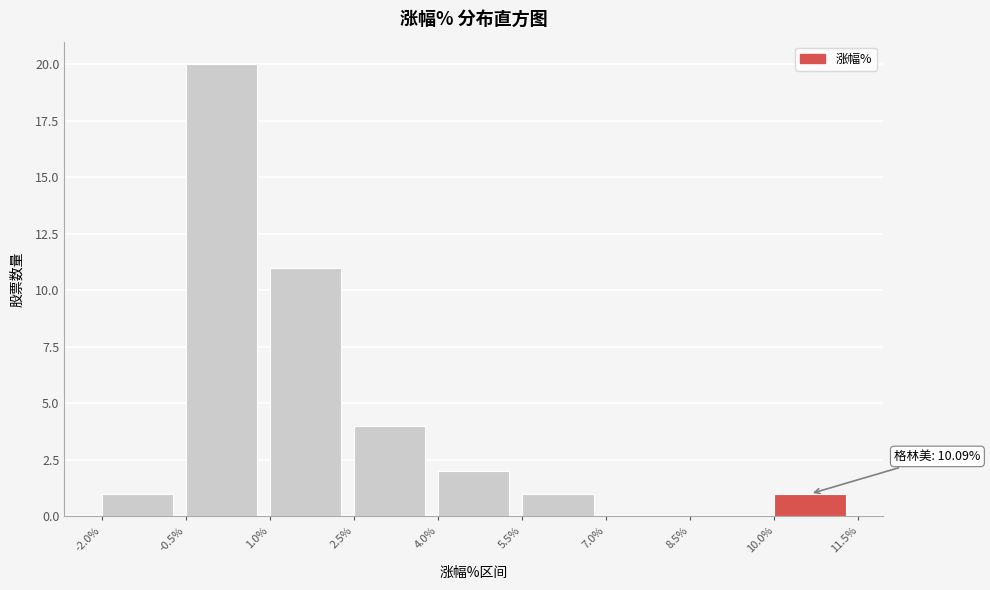

Over which range of the x-axis is the bar tallest?

-0.5% to 1.0%